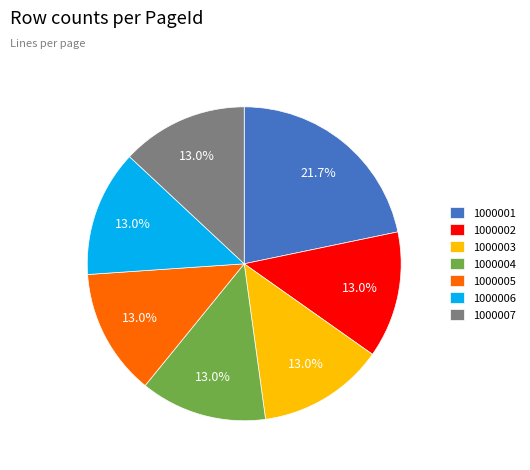

Which category has the biggest portion of the pie?

1000001